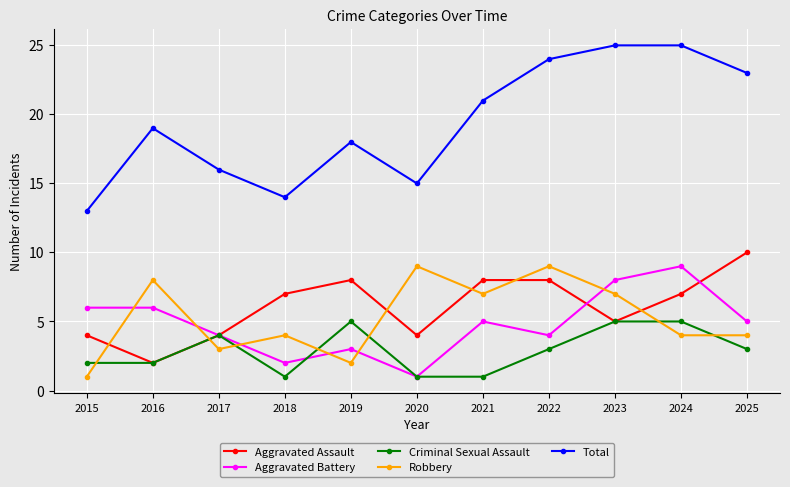

Where is the first local maximum for Criminal Sexual Assault?

2017